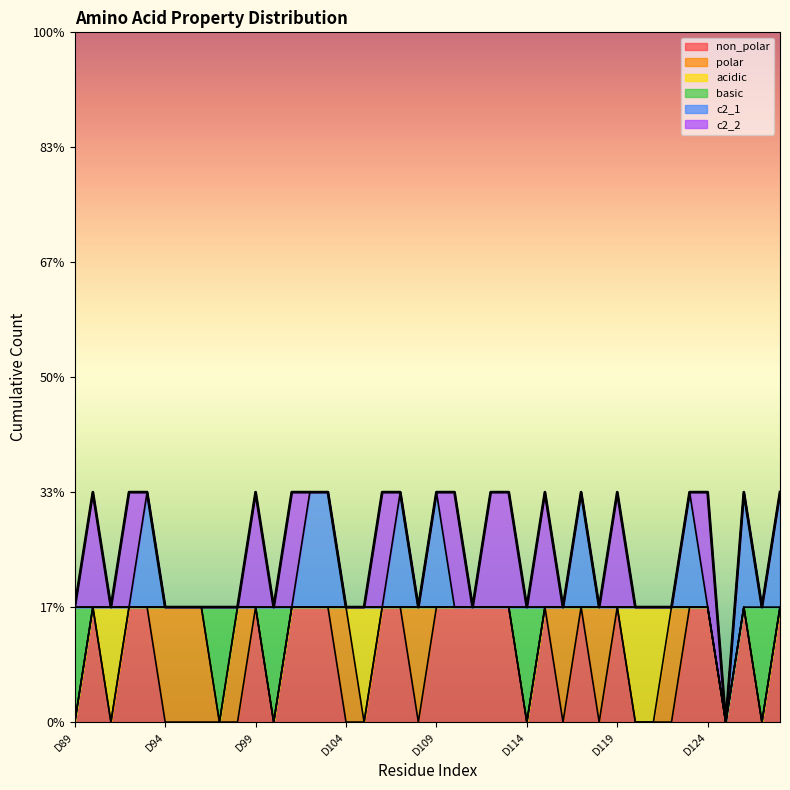

Where is acidic nearest to the value 0?

D89